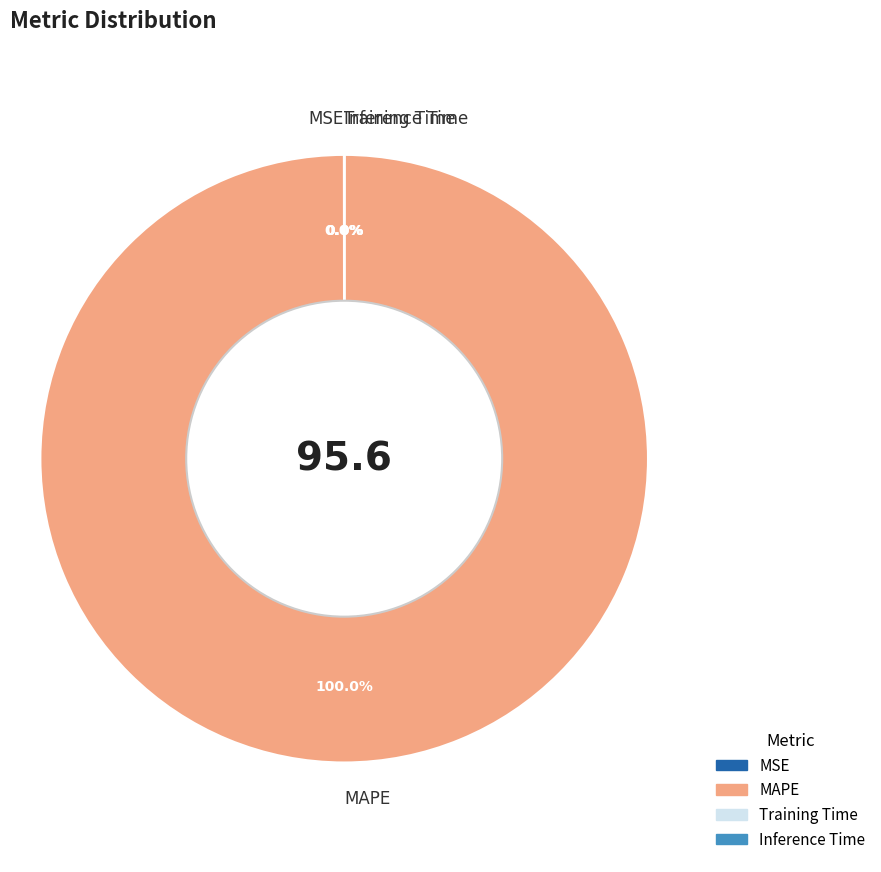

Is there any slice that represents more than half of the pie?

Yes